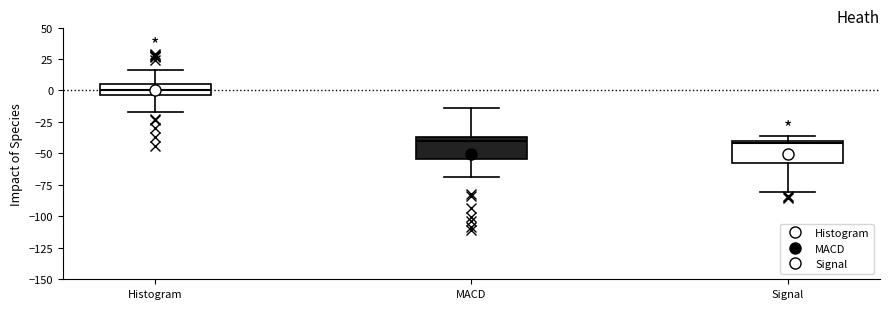

Reading left to right, transcribe this box plot: for each box, give where its median line is, the range the box spans, and where its two whiskers end, as read against the y-axis. The values are not printed on the chart, so give them approximately, as read against the axis.

Histogram: median 0, box -5 to 5, whiskers -15 to 15
MACD: median -40, box -55 to -35, whiskers -70 to -15
Signal: median -40 (just below the box's upper edge), box -55 to -40, whiskers -80 to -35